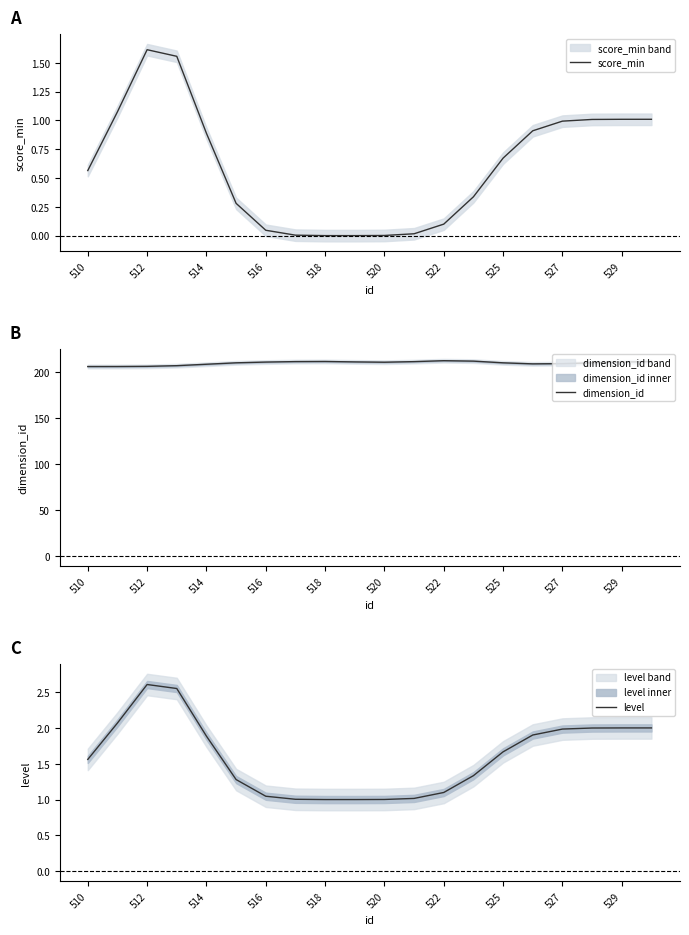

At which label does score_min reach its peak?

512